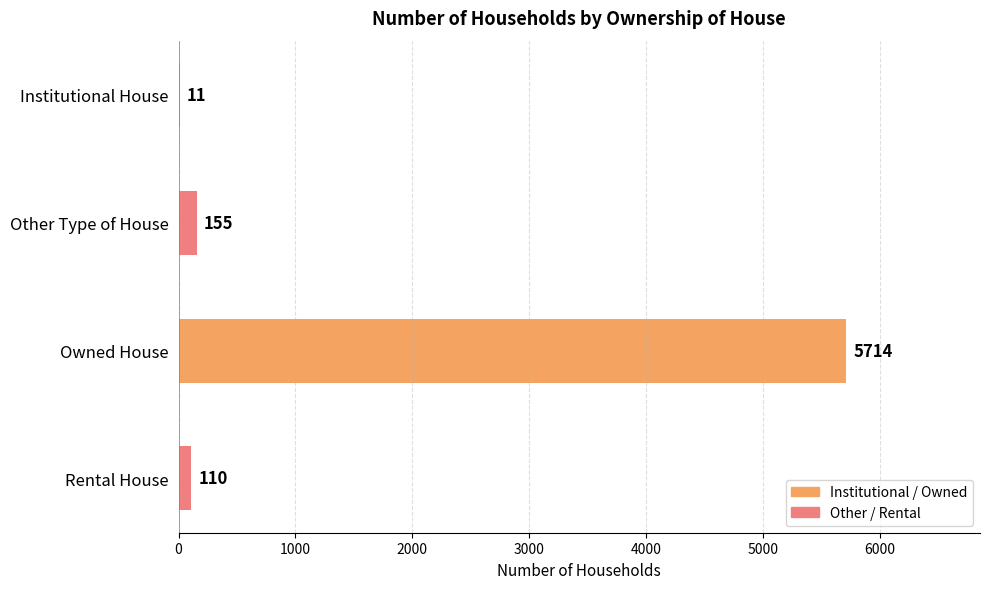

At which label is the value closest to 2862?

Other Type of House